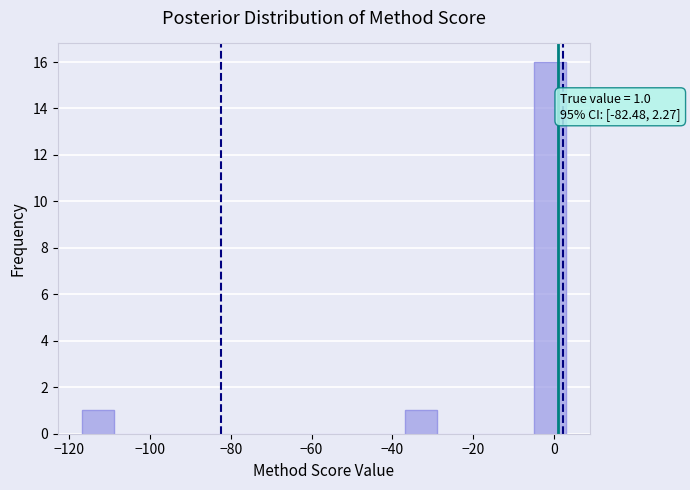

Read against the x-axis, roughly where is the centre of the tallest bar?

0